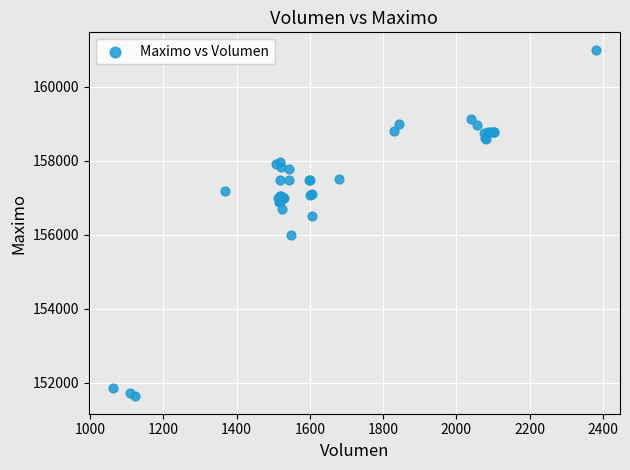

What Y value in the scatter plot is closest to 156316?

156500